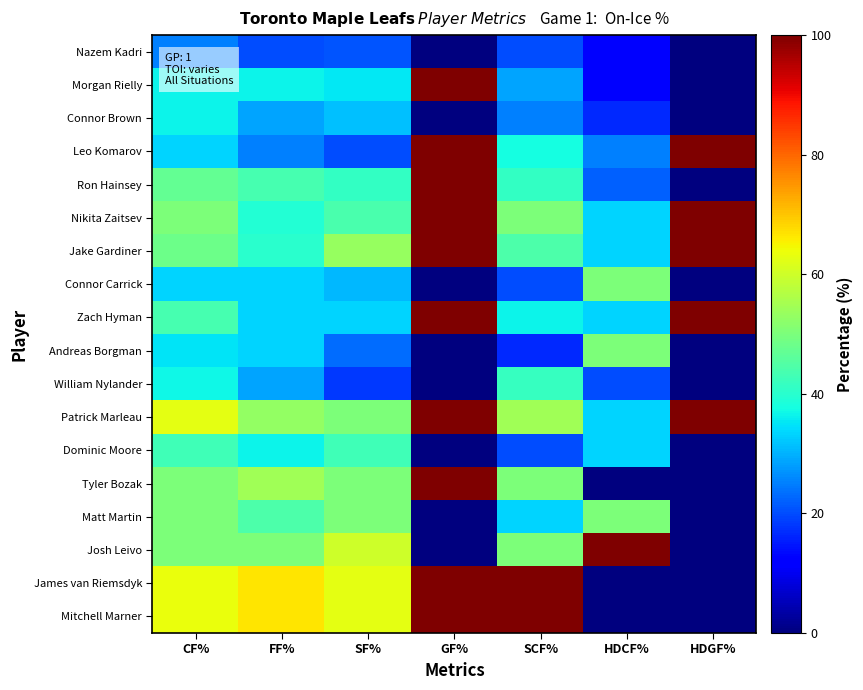

What is the greatest value displayed?

100.0